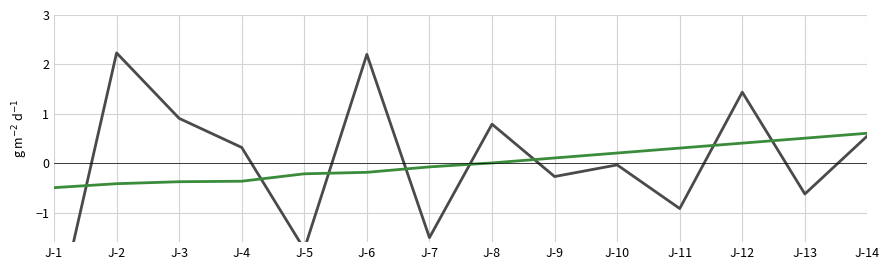

Rank the series by their maximum value, from highest to lowest.

Duration, Launching_Date